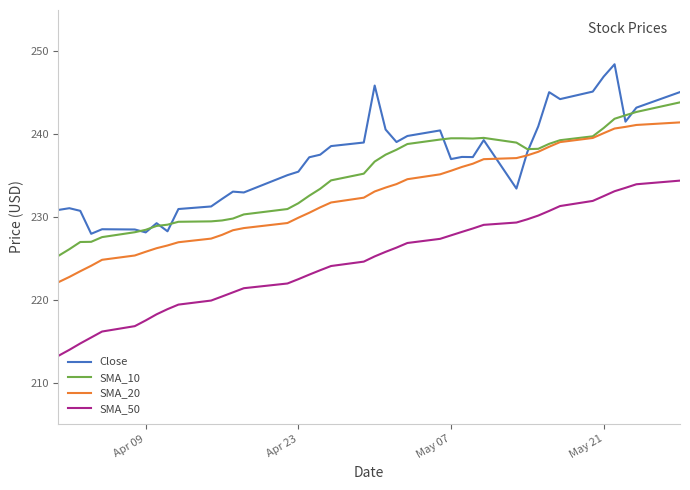

Rank the series by their average value, from lowest to highest.

SMA_50, SMA_20, SMA_10, Close